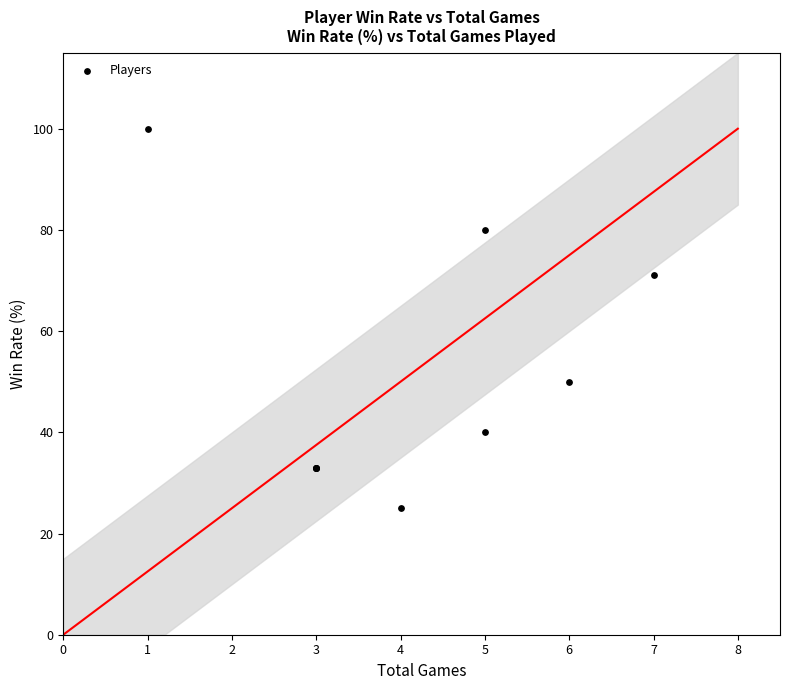

What Y value in the scatter plot is closest to 62?

71